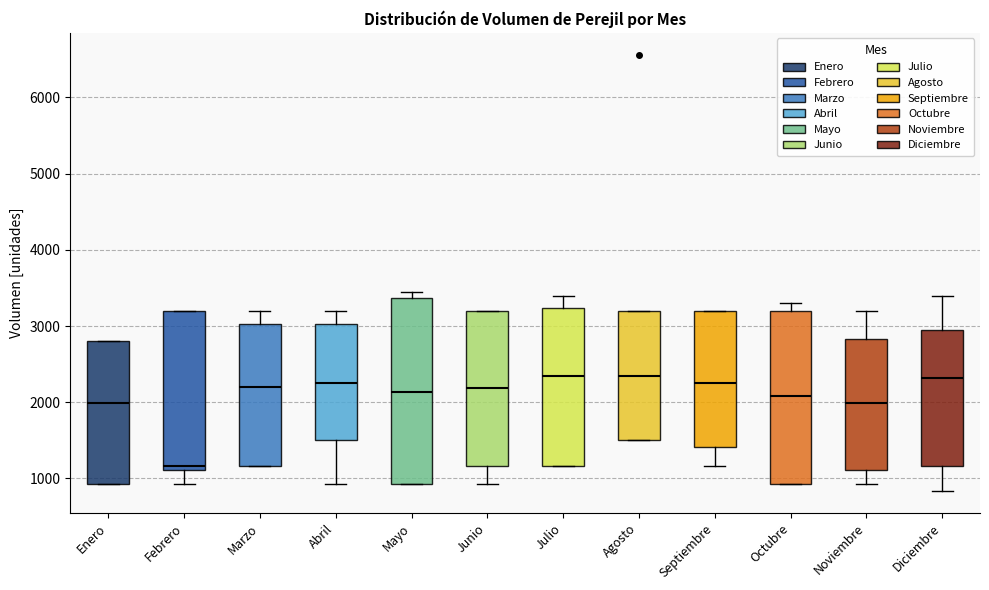

Where is the lower edge of the box for Julio on the y-axis? The values are not printed on the chart, so give them approximately, as read against the axis.

1200